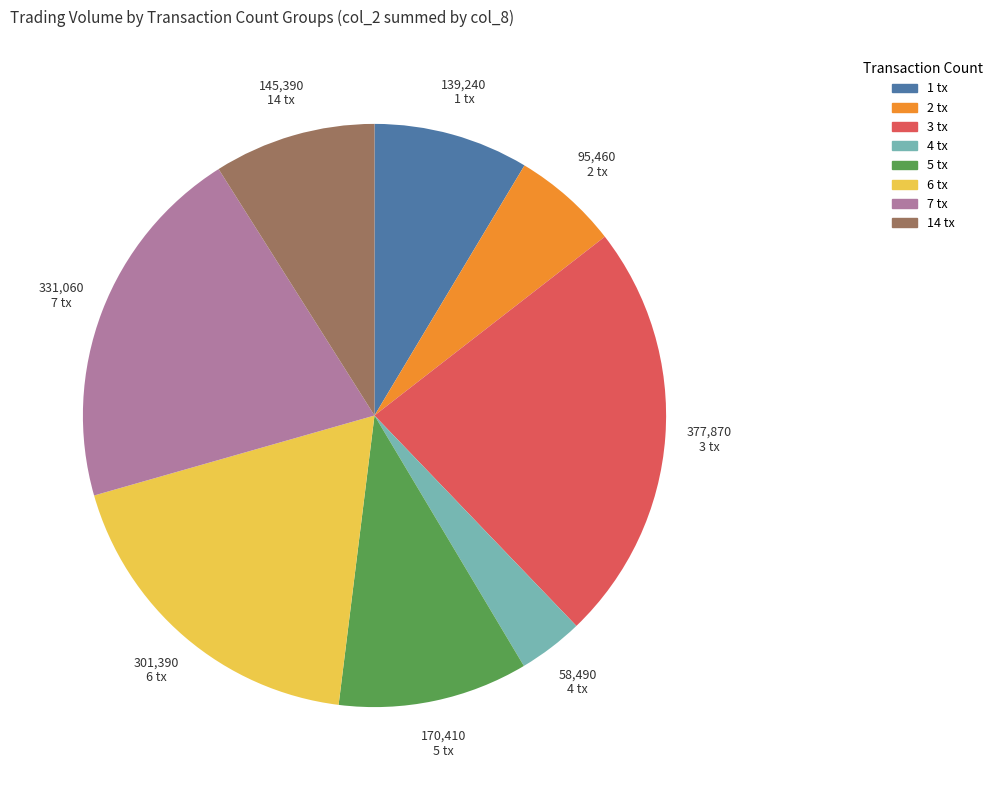

Is there a majority slice in this chart?

No